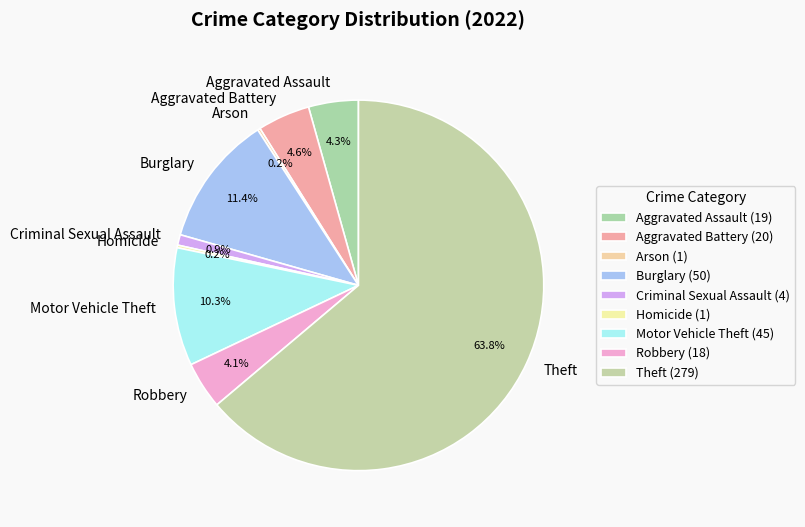

What is the ratio of the value at Motor Vehicle Theft to the value at Robbery?

2.5